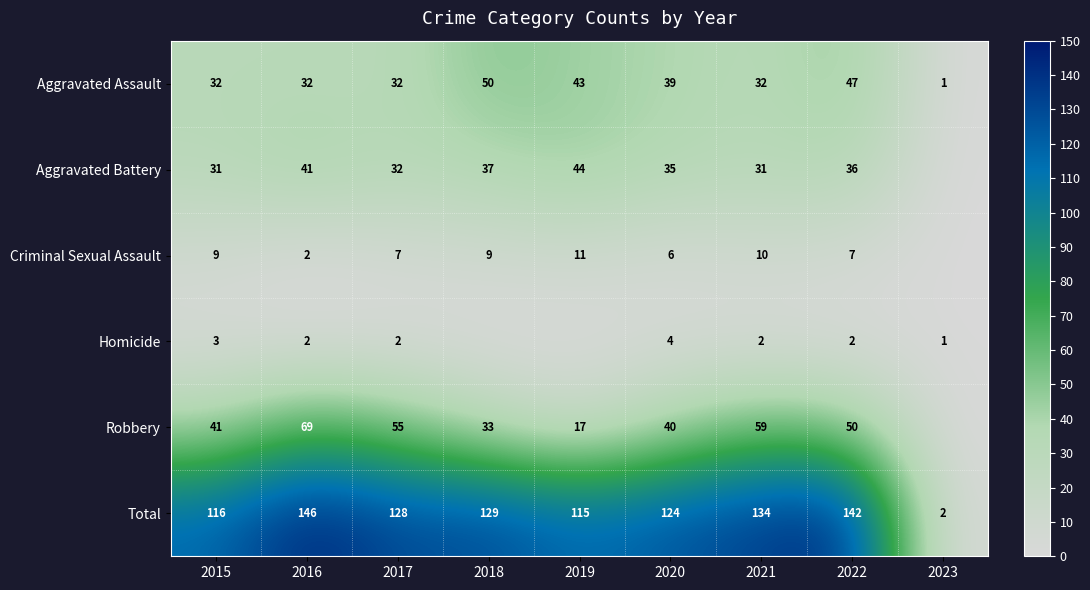

What is the total value across all series at 2021?

268